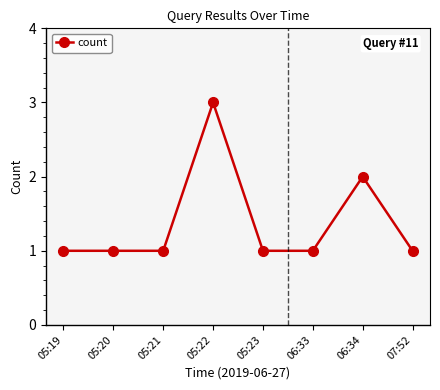

Read the value at 06:34.

2